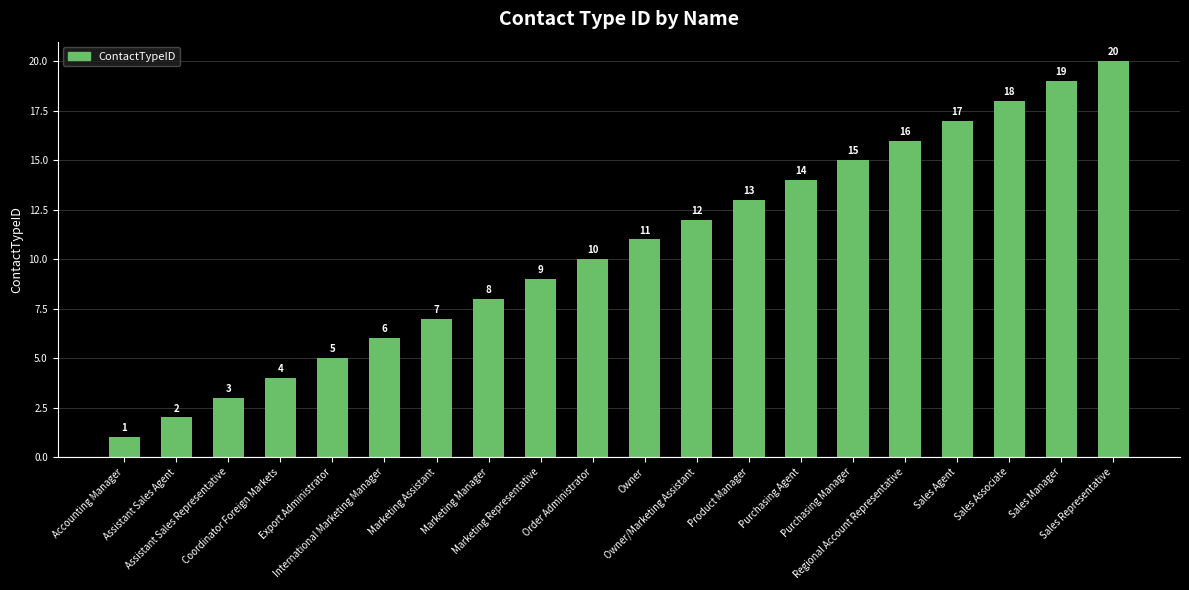

What is the change in value from Marketing Assistant to Purchasing Agent?

+7